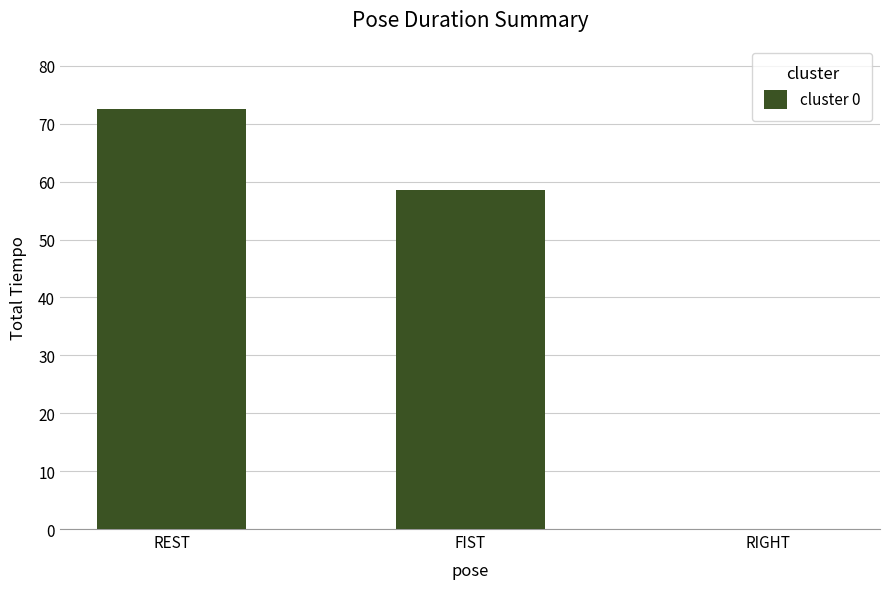

Reading left to right, transcribe all the data shown in this chart.

72.6	58.6	0.0